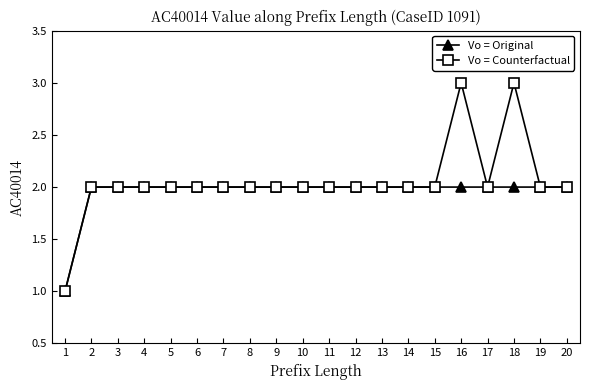

What is the value of the Vo = Counterfactual point at the 1st from the left?

1